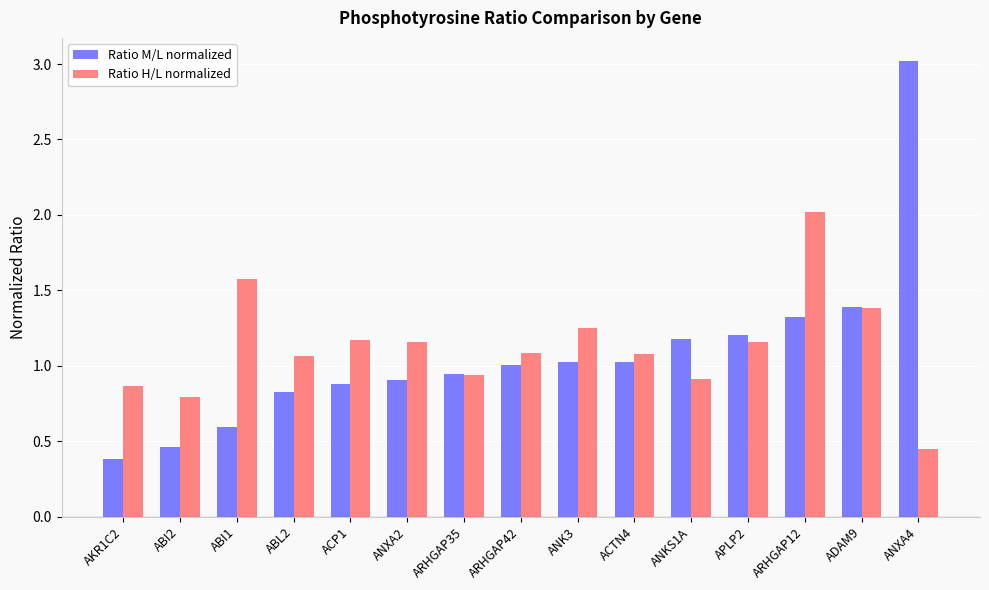

Read the Ratio M/L normalized value at ANXA4.

3.0